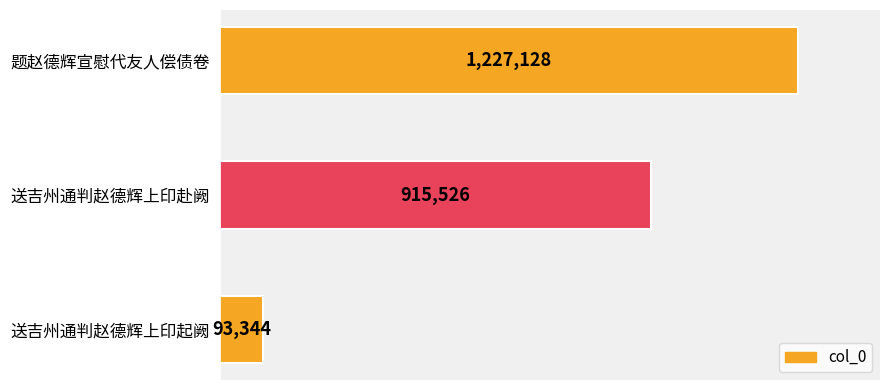

What is the difference between the maximum and minimum values?

1133784